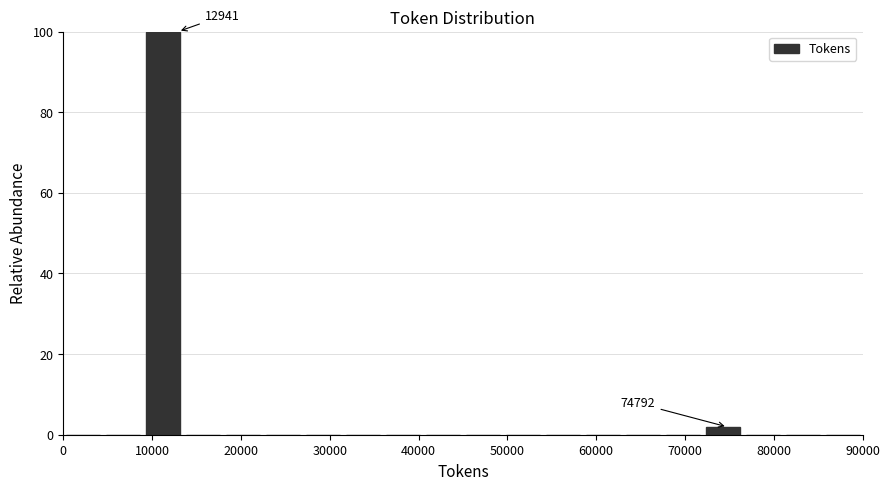

Over which range of the x-axis is the bar tallest?

9000 to 13500